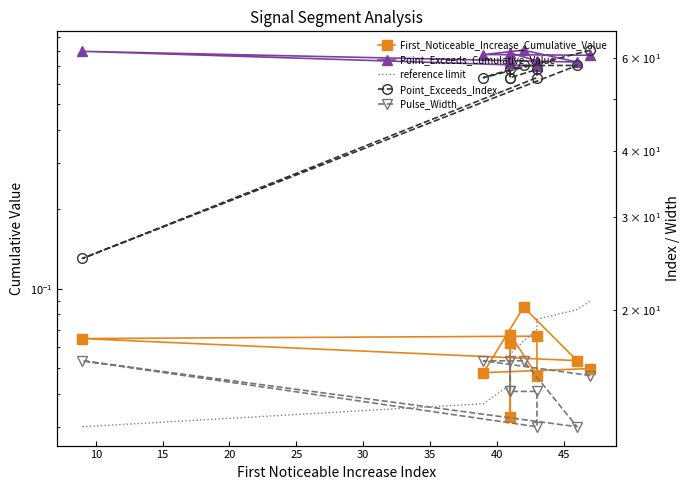

How many values in the Pulse_Width series are below 15?

5